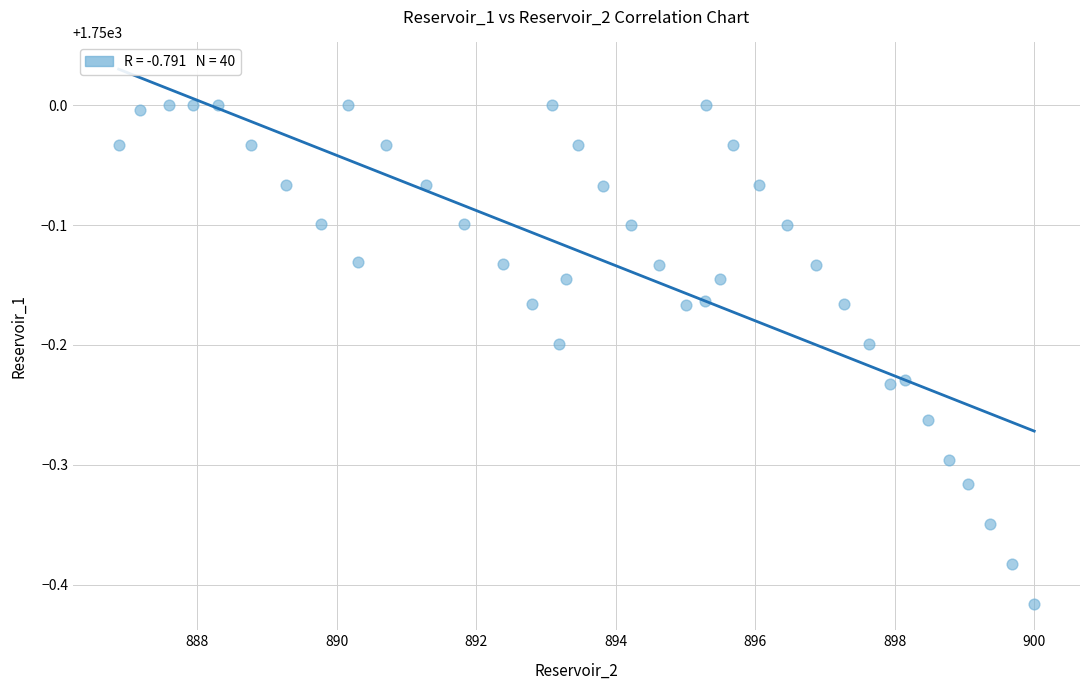

What is the range of Y values (max minus min)?

0.4